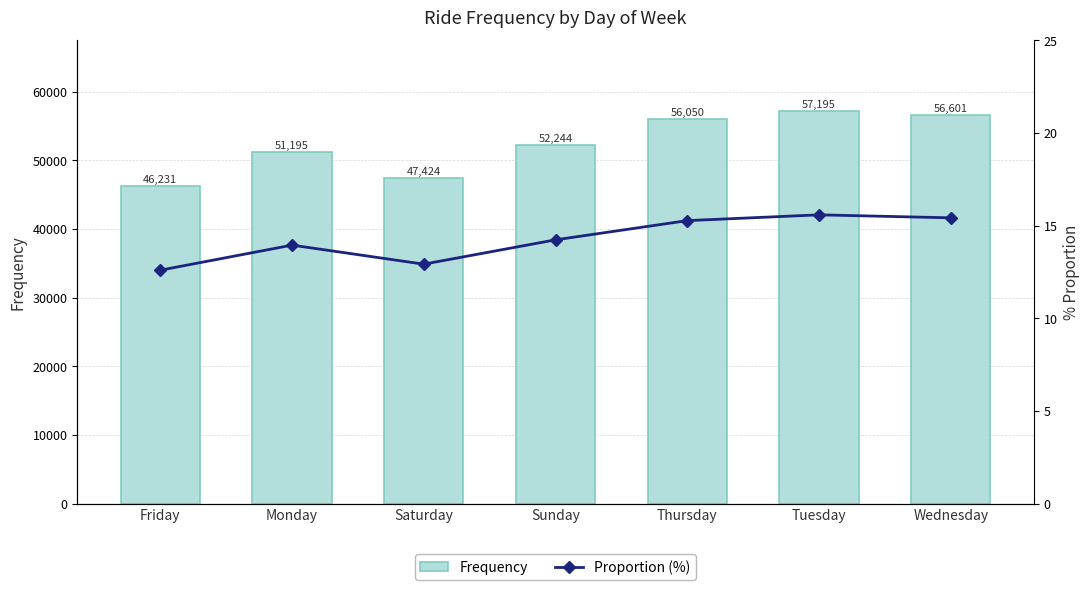

What is the difference between the maximum and minimum values in the Proportion (%) series?

3.0